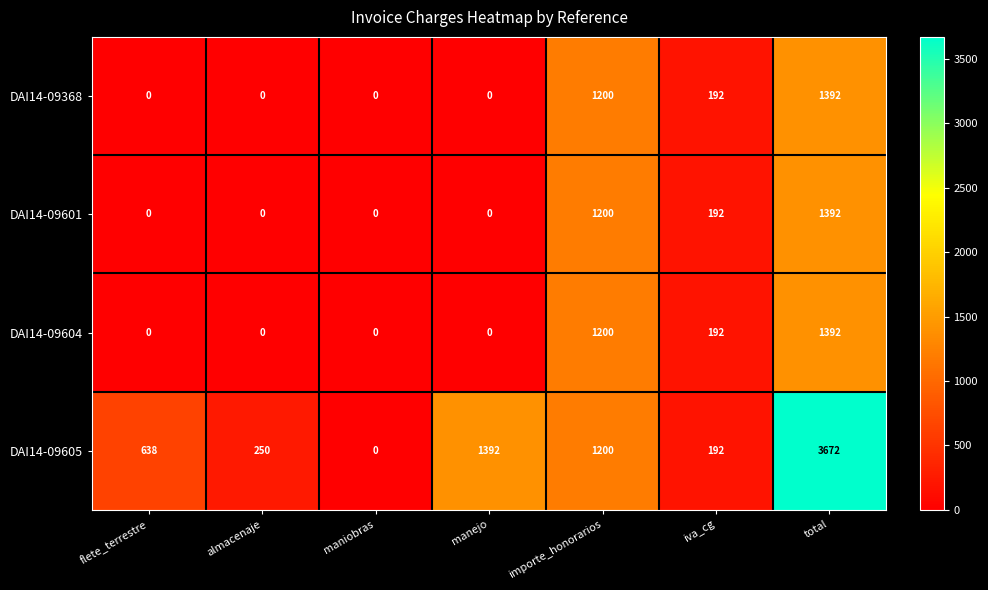

Reading right to left, transcribe all the data shown in this chart.

DAI14-09368: total=1392	iva_cg=192	importe_honorarios=1200	manejo=0	maniobras=0	almacenaje=0	flete_terrestre=0
DAI14-09601: total=1392	iva_cg=192	importe_honorarios=1200	manejo=0	maniobras=0	almacenaje=0	flete_terrestre=0
DAI14-09604: total=1392	iva_cg=192	importe_honorarios=1200	manejo=0	maniobras=0	almacenaje=0	flete_terrestre=0
DAI14-09605: total=3672	iva_cg=192	importe_honorarios=1200	manejo=1392	maniobras=0	almacenaje=250	flete_terrestre=638